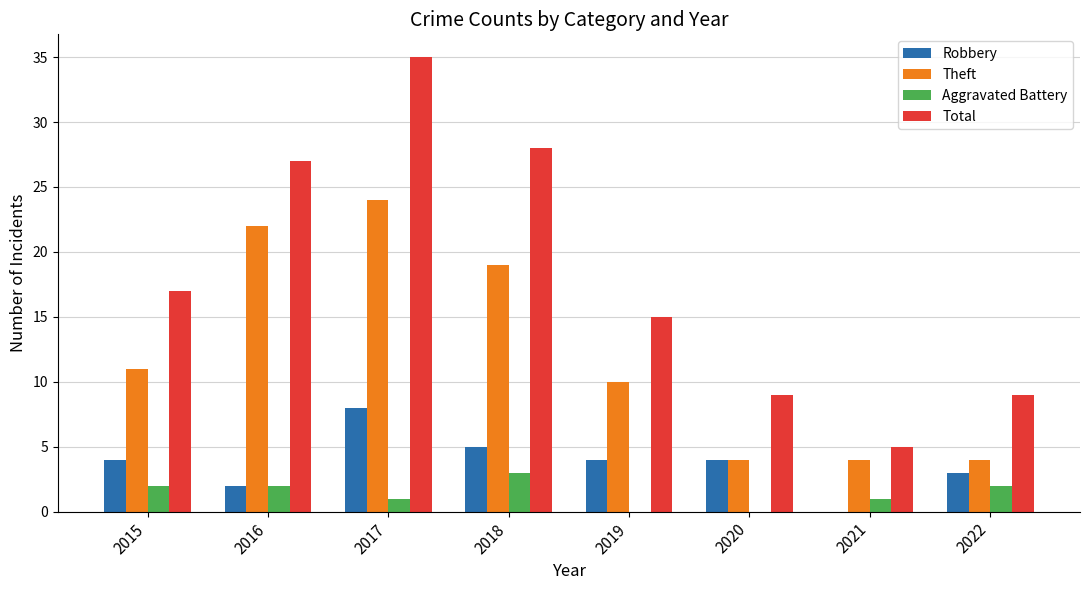

The value of Aggravated Battery at 2022 is 2. True or false?

True